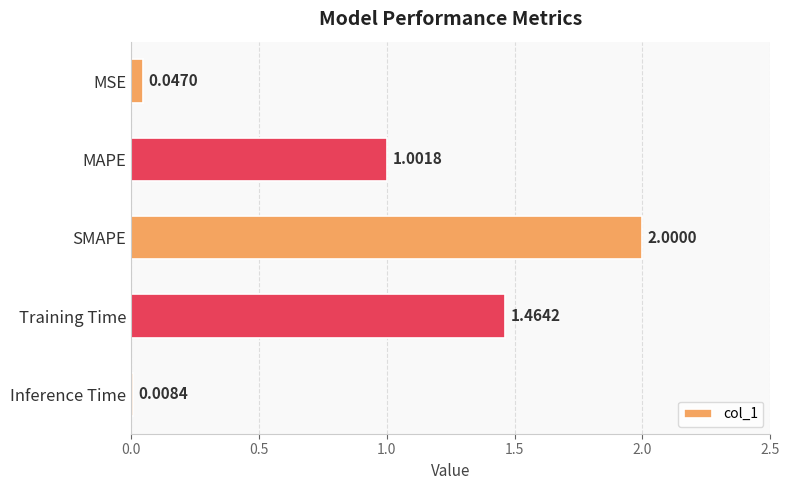

At which label is the value closest to 1?

MAPE